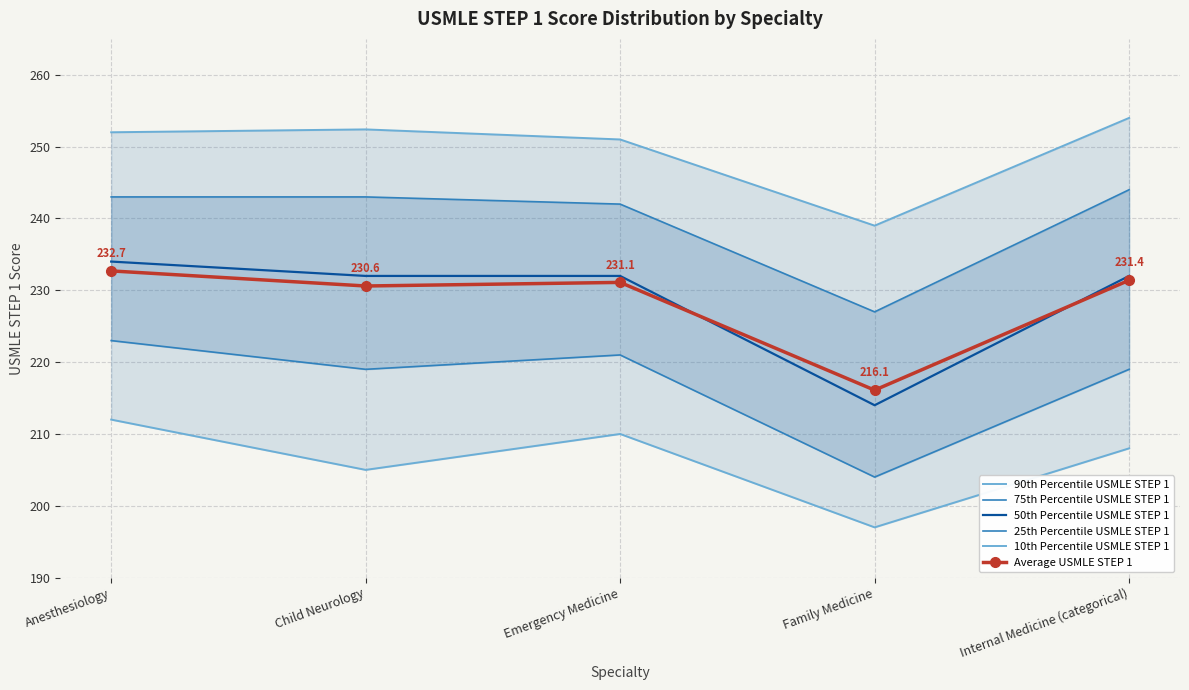

In 50th Percentile USMLE STEP 1, how many points are lower than both neighbors (excluding endpoints)?

1